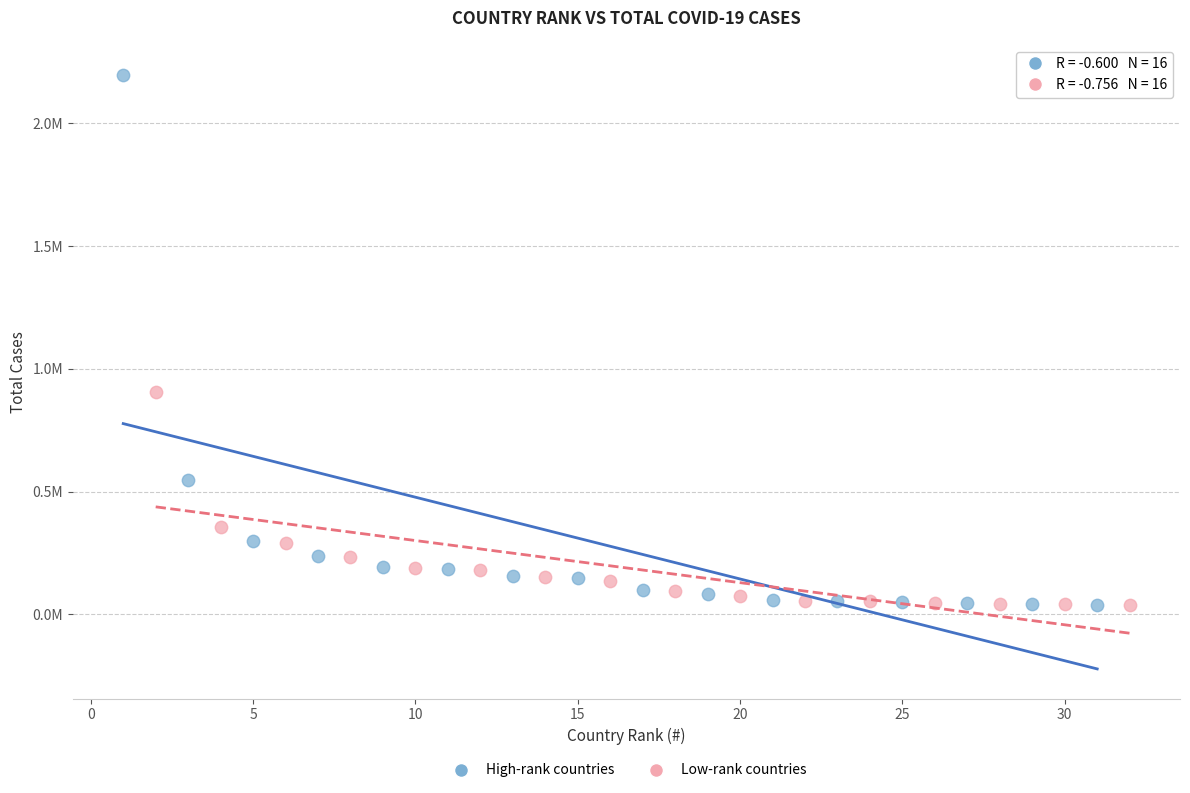

Which series reaches the maximum Y coordinate?

High-rank countries